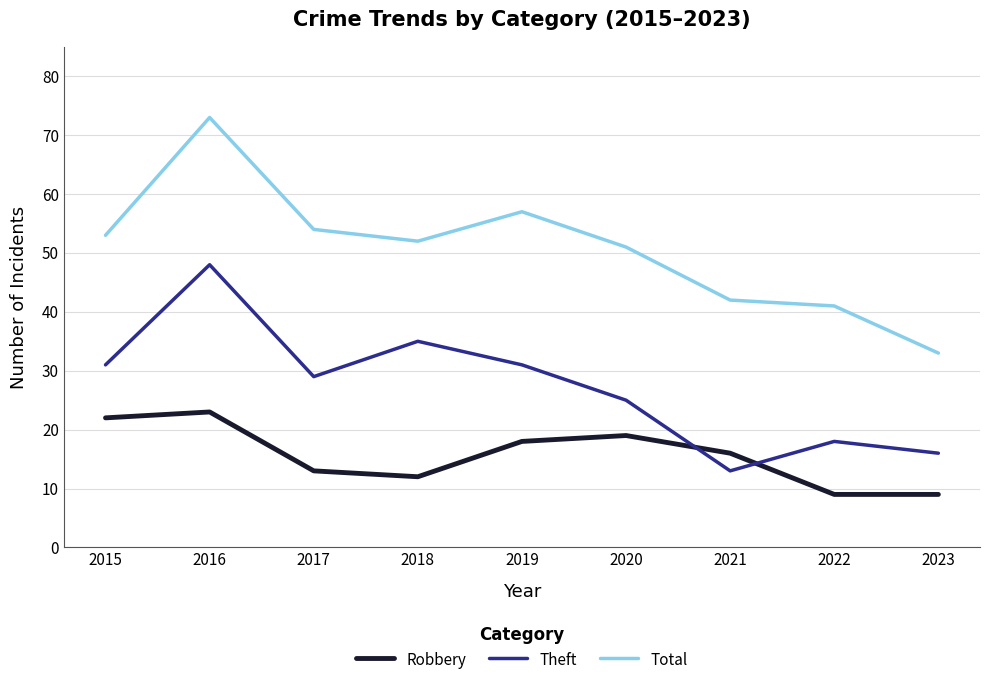

What is the minimum value shown in the chart?

9